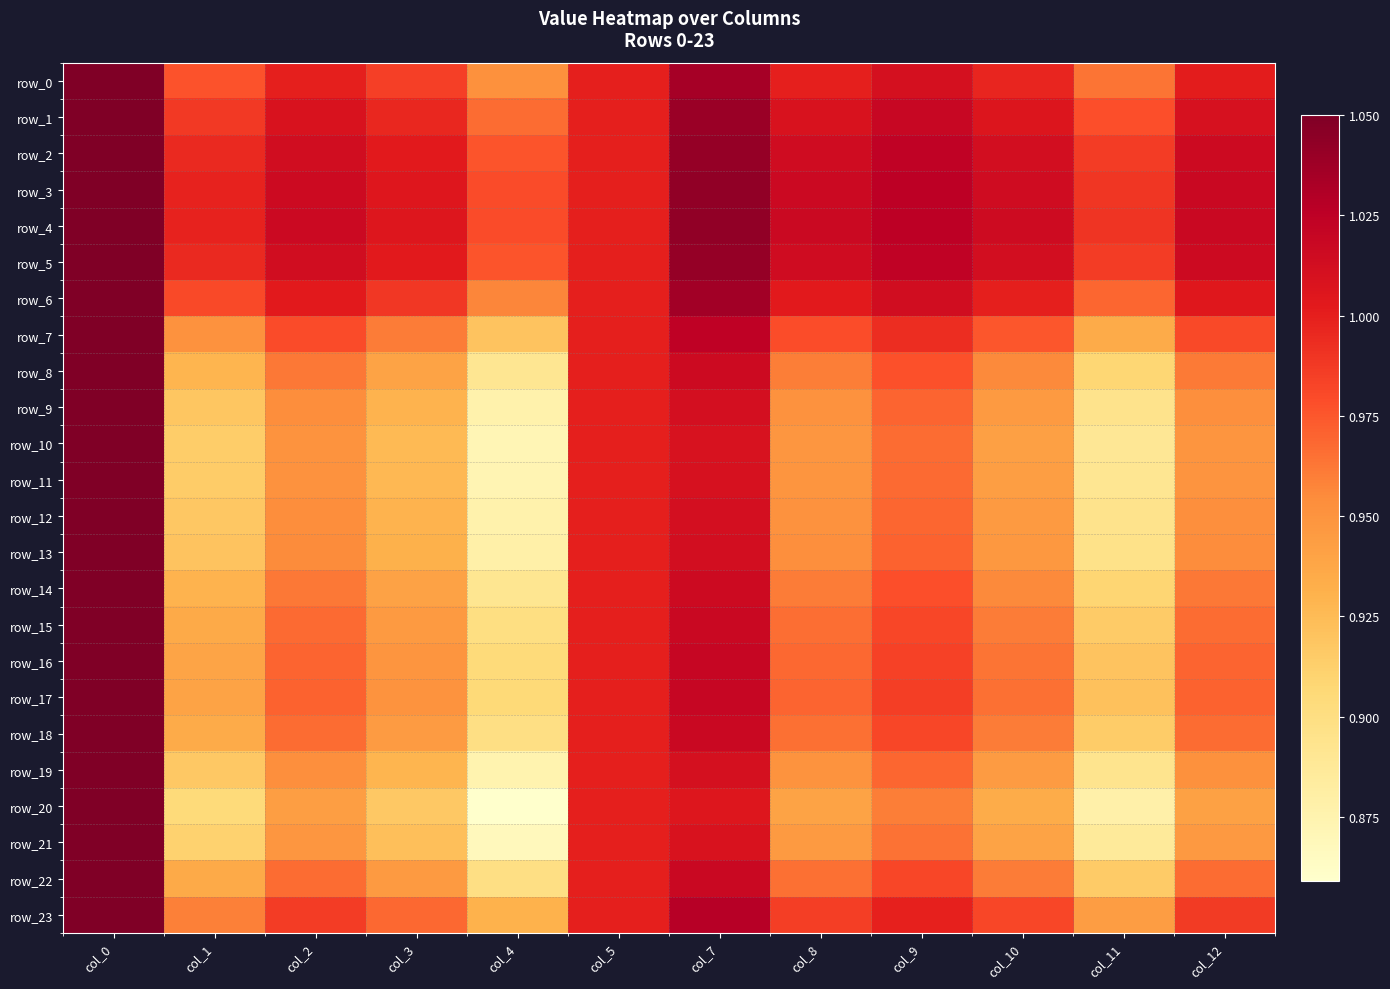

Read the row_9 value at col_1.

0.9